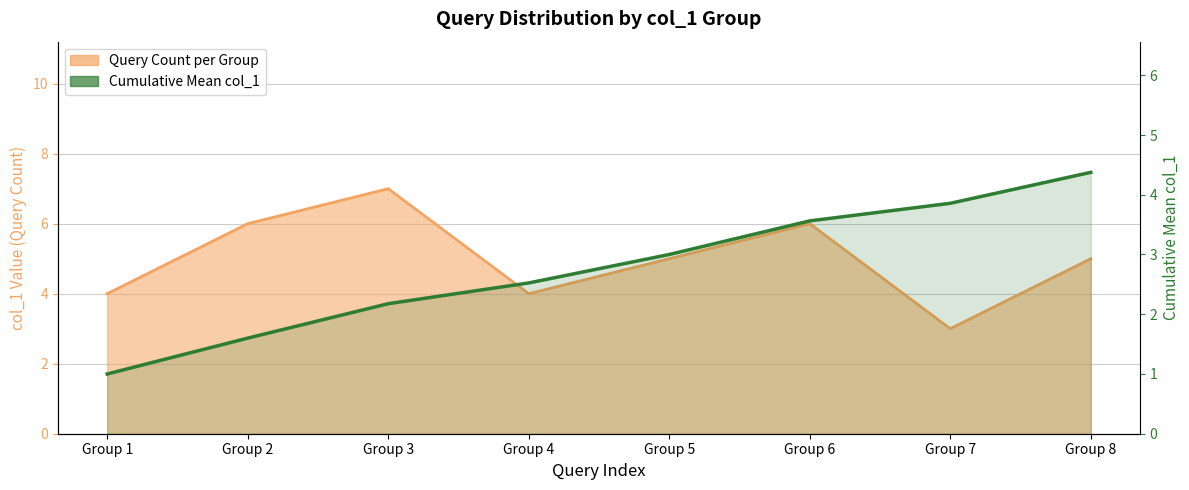

The chart shows a value of 2.1 at Group 2. True or false?

False